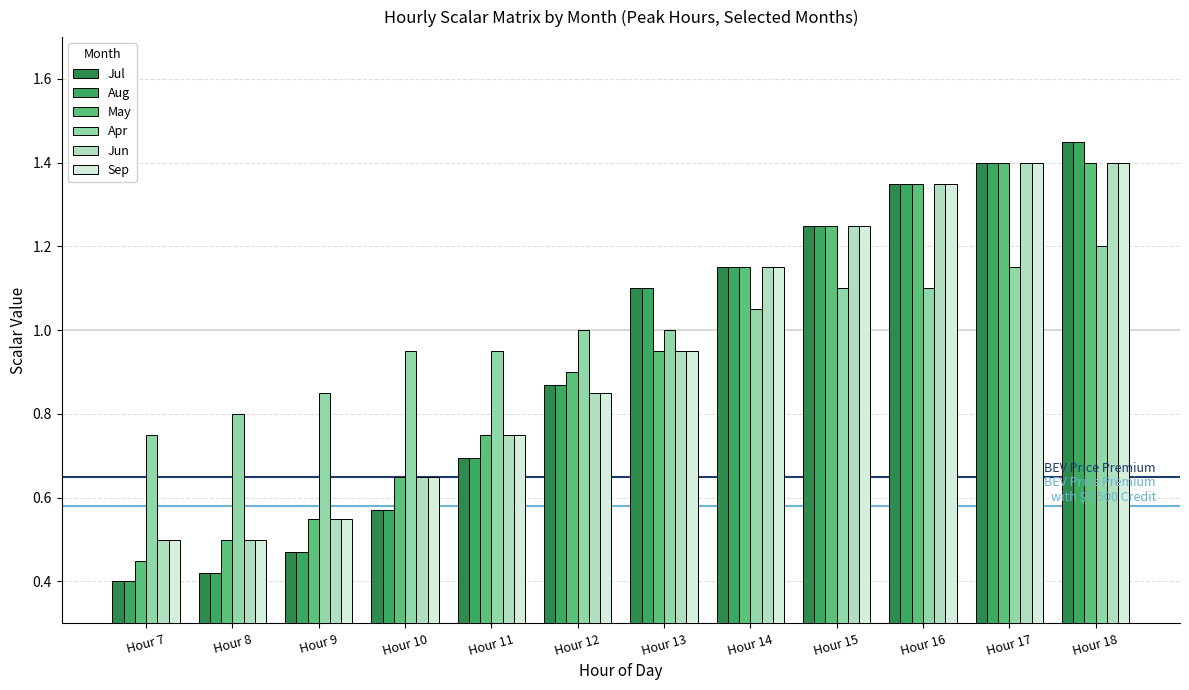

What is the value of the May bar at the 7th from the left?

0.9